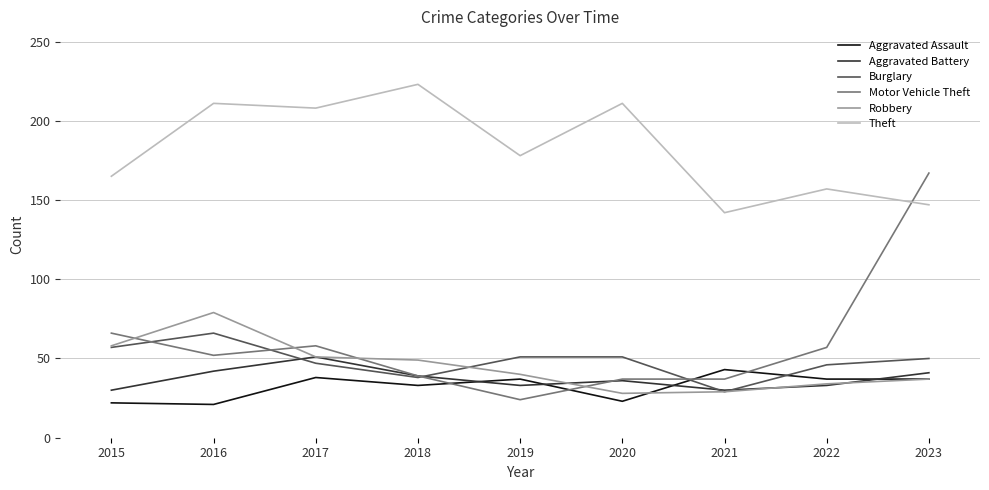

The Robbery series shows 37 at 2023. True or false?

True